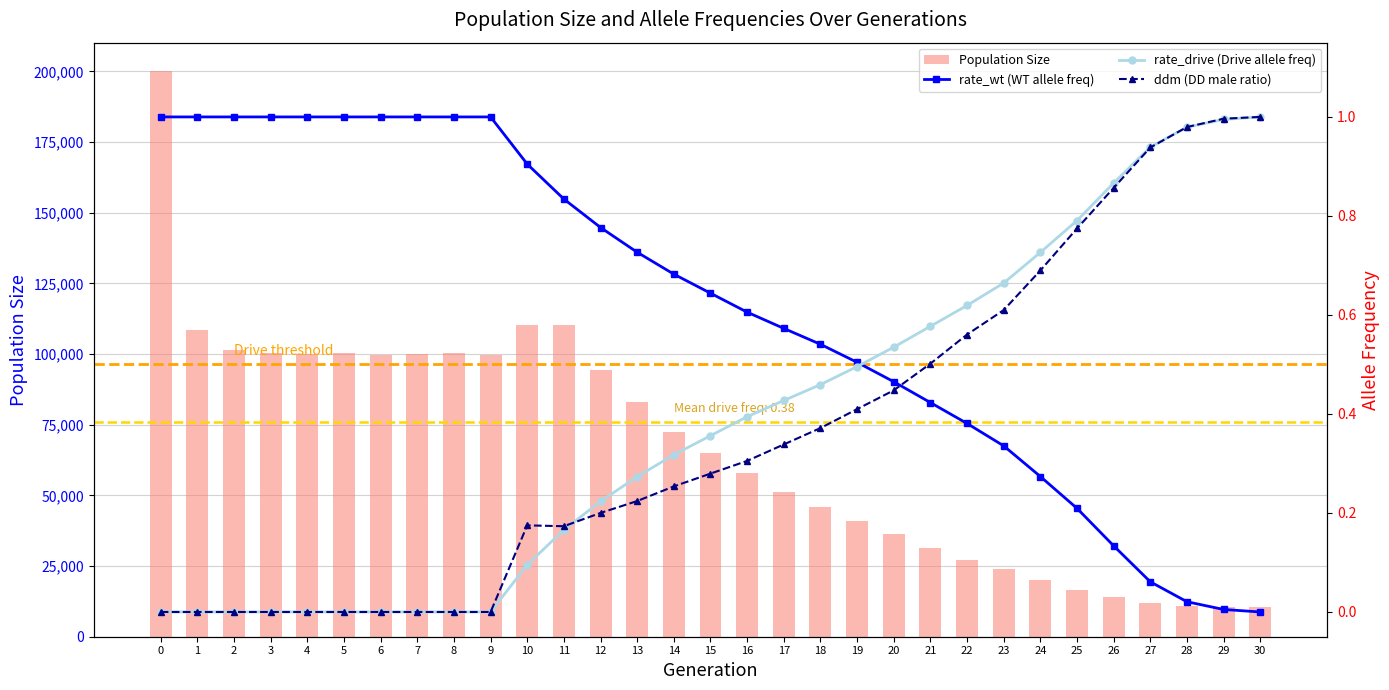

What is the maximum value for size?

200164.0